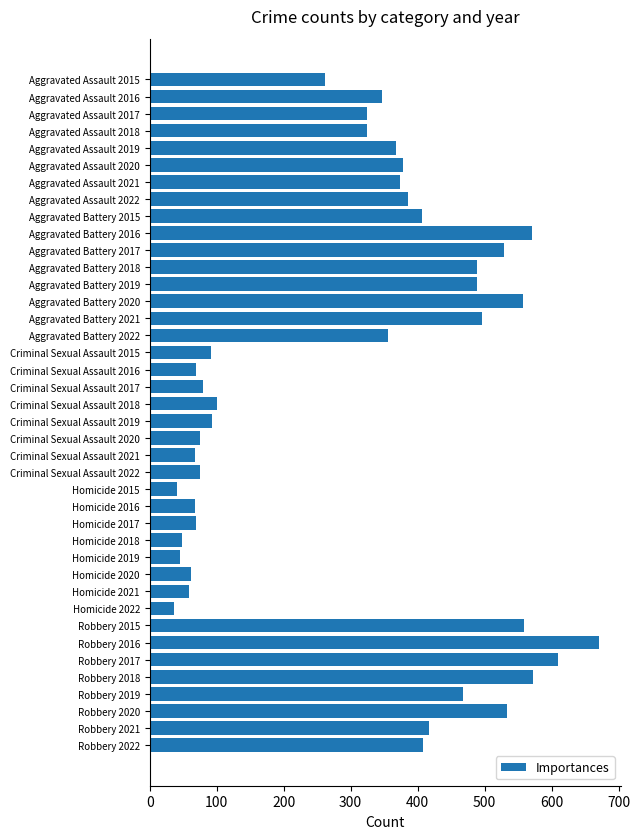

What is the value of the 20th bar from the top?

100